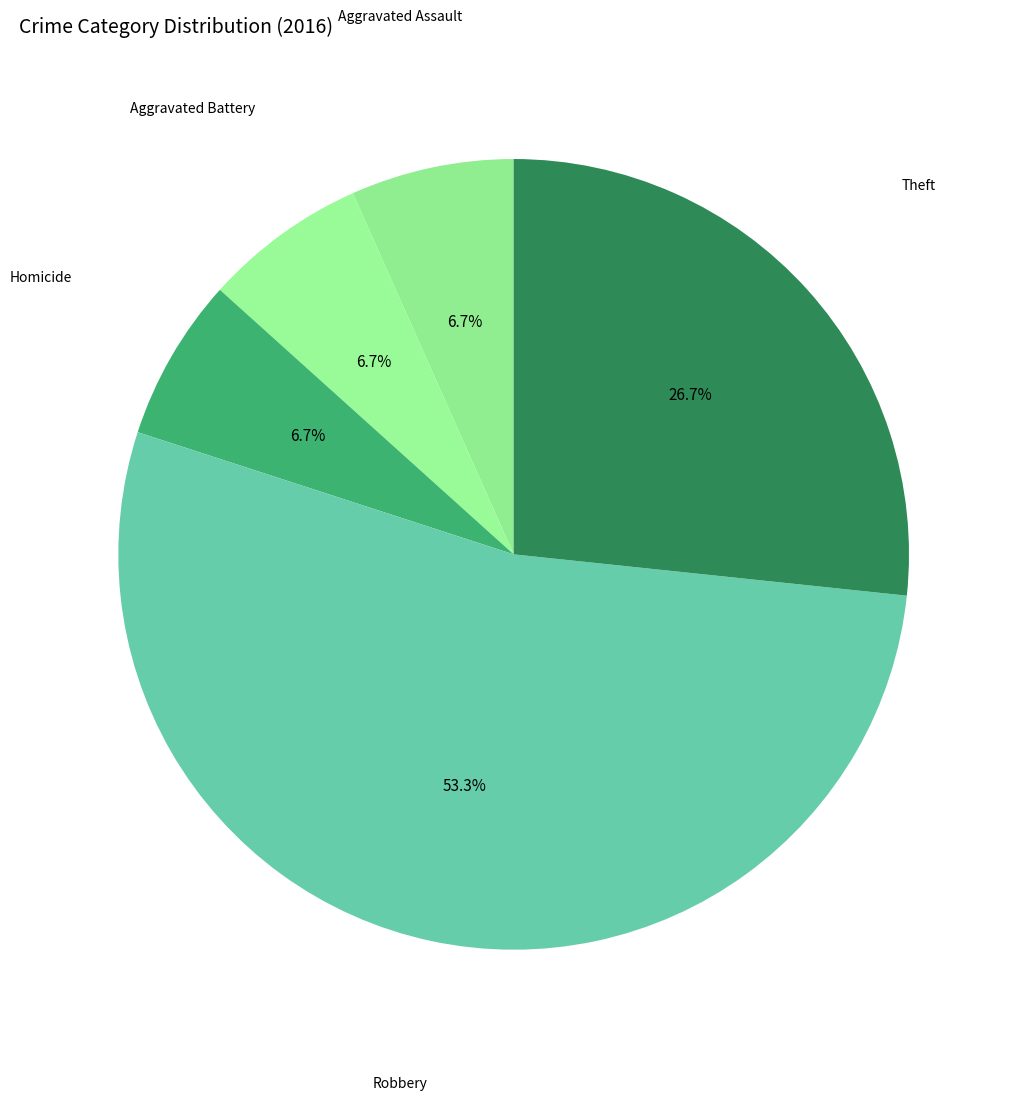

How many slices are in this pie chart?

5